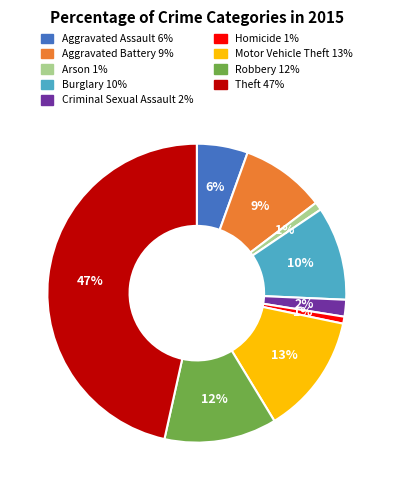

To the nearest percent, what is the difference between the largest and smallest slice percentages?

46%